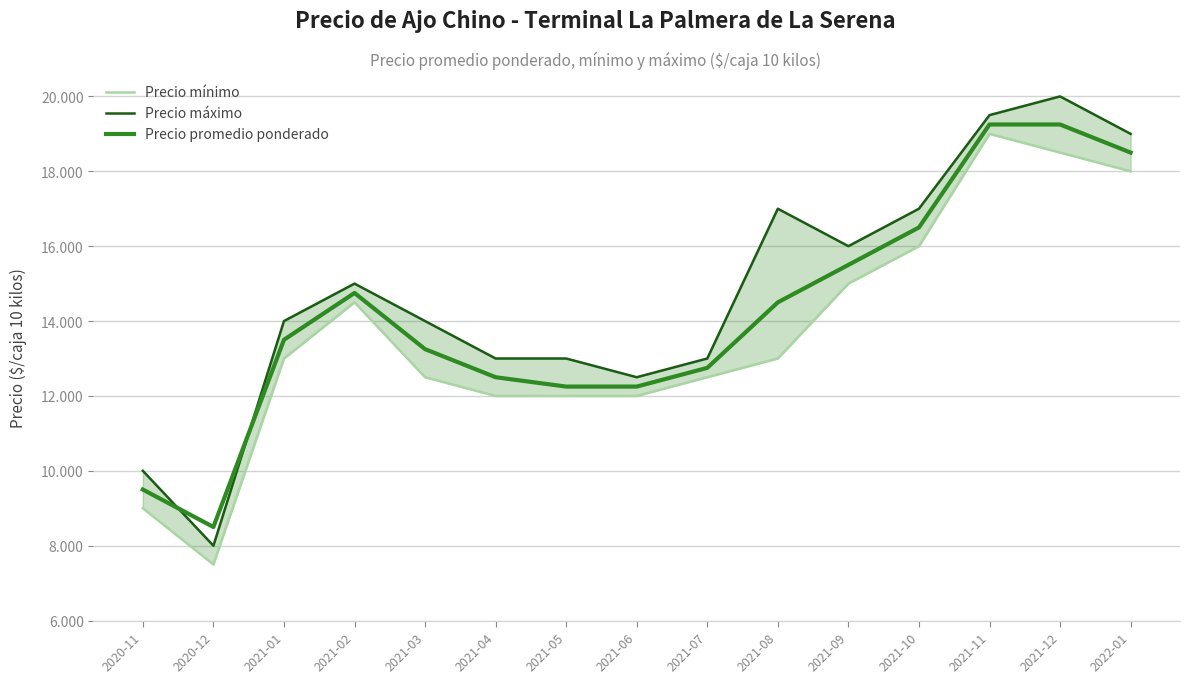

What is the difference between the maximum and second lowest values in the Precio mínimo series?

10000